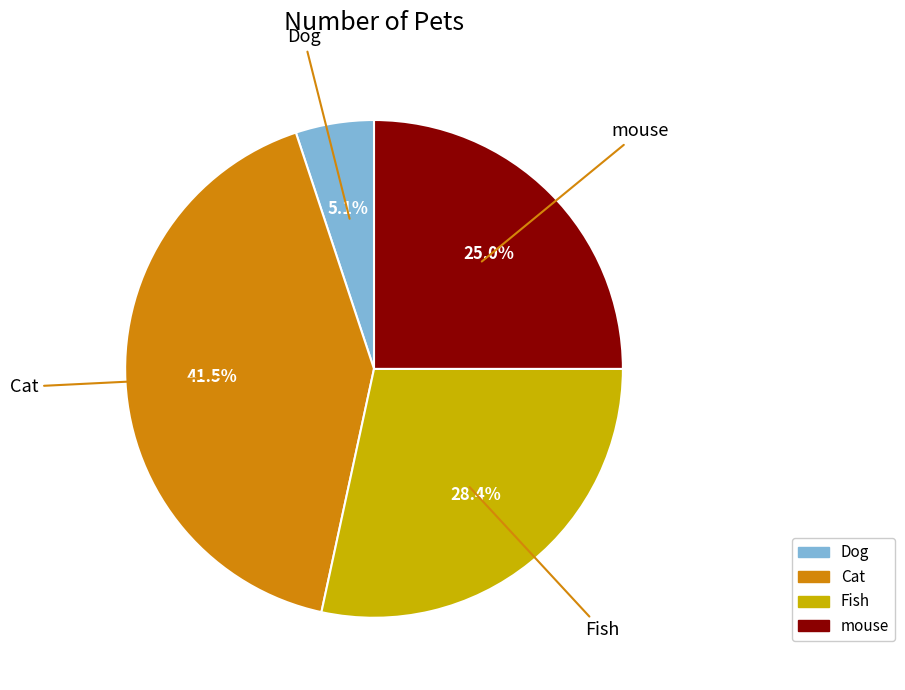

What percentage is the mouse slice, to the nearest percent?

25%